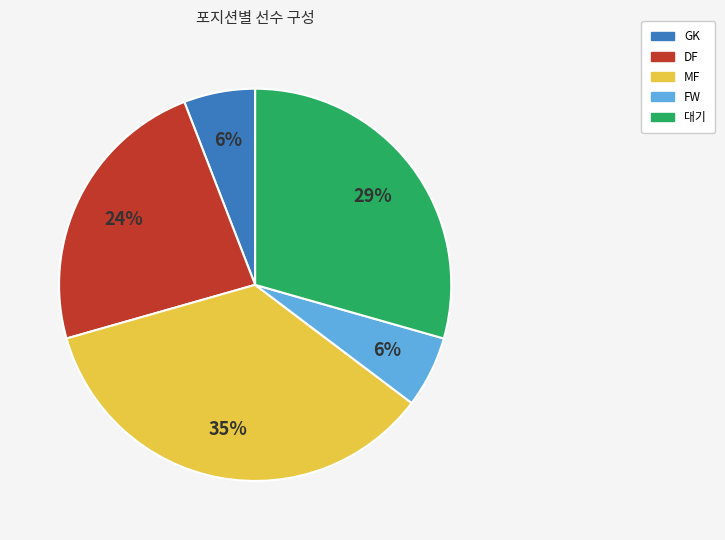

How many segments does this pie chart have?

5